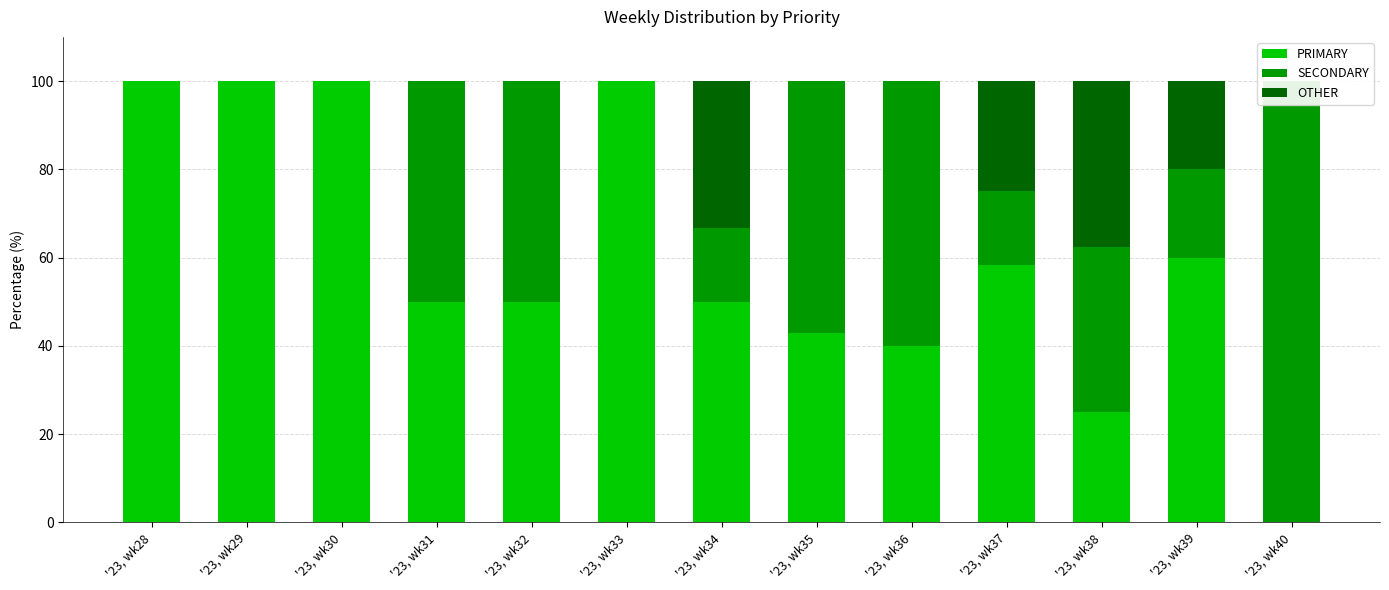

What is the greatest value displayed?

100.0